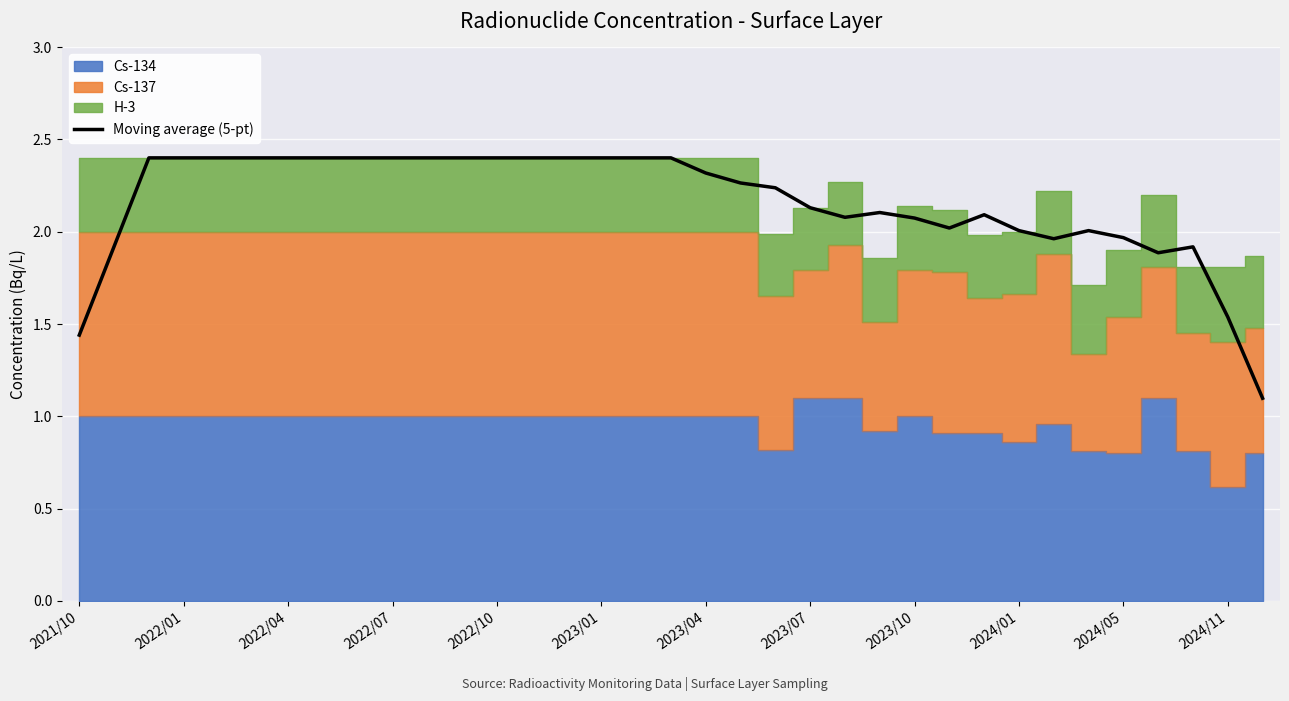

Where is the first local minimum?

22